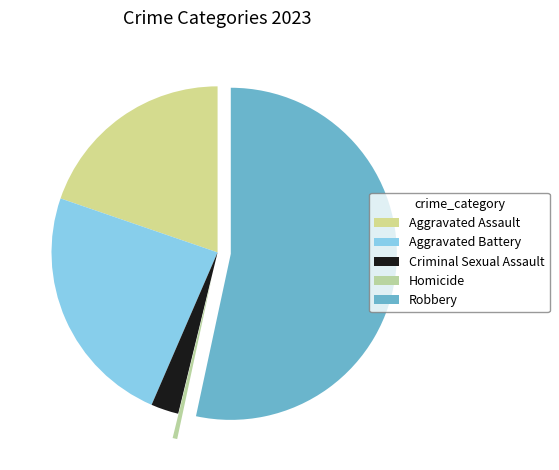

True or false: Criminal Sexual Assault accounts for 1% of the total.

False